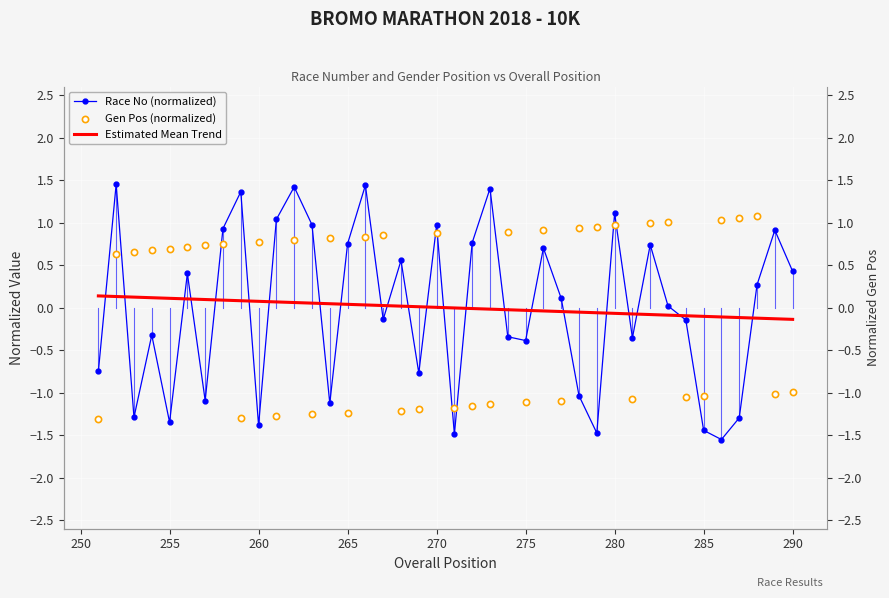

What are all the series names shown in the legend?

Race No (normalized), Estimated Mean Trend, Gen Pos (normalized)